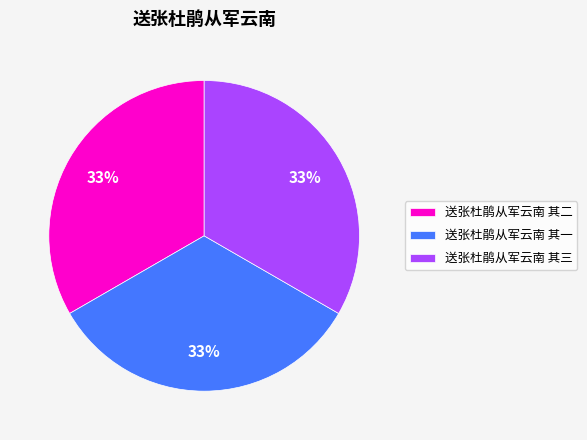

Is the sum of 送张杜鹃从军云南 其二 and 送张杜鹃从军云南 其三 greater than half?

Yes